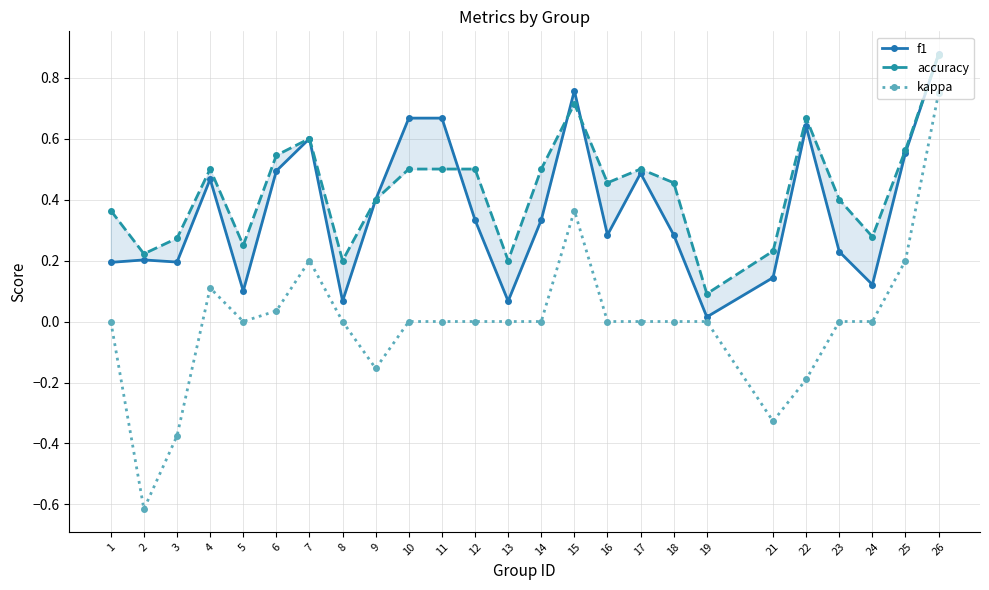

What is the total value across all series at 23?

0.6